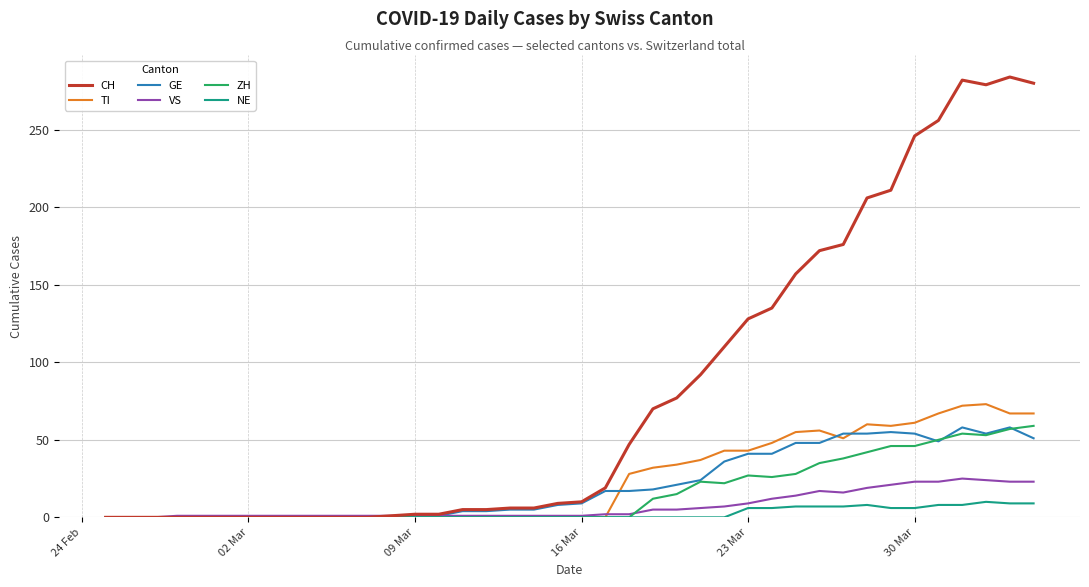

What is the greatest value displayed?

284